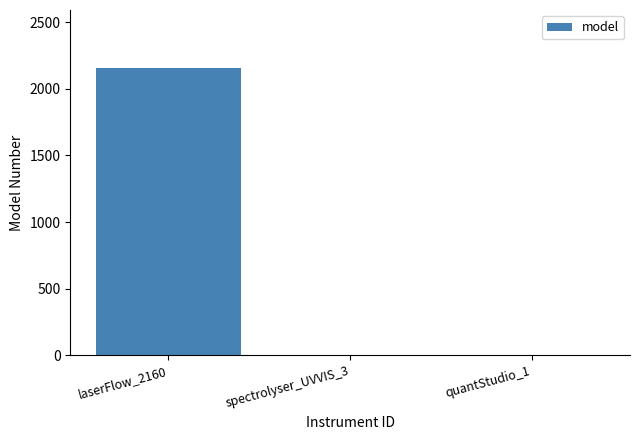

What is the sum of all values?

2164